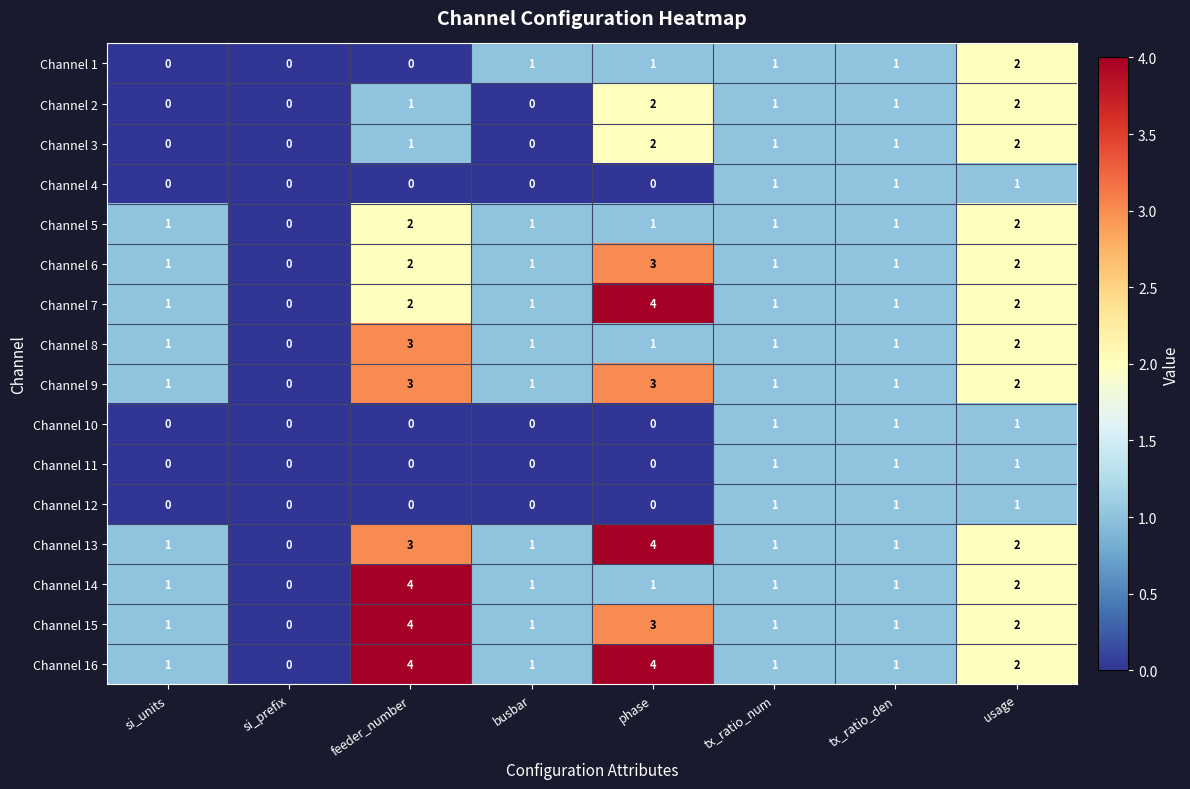

What is the maximum value shown in the chart?

4